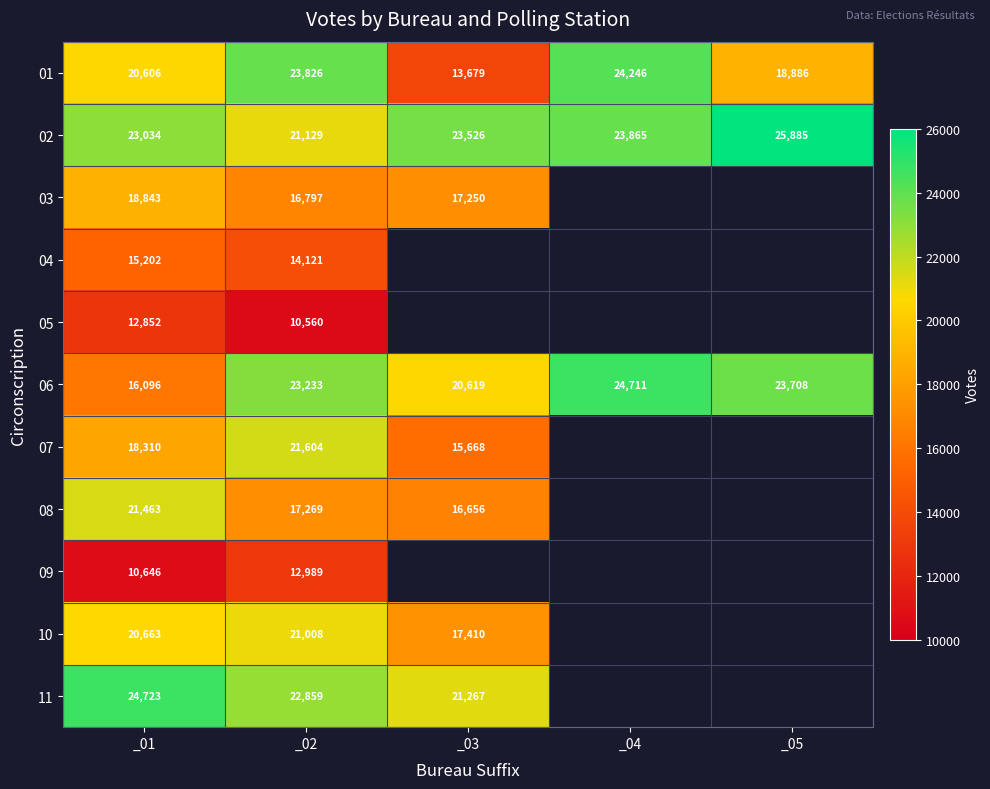

List the labels in order of 01 value, smallest first.

_03, _05, _01, _02, _04